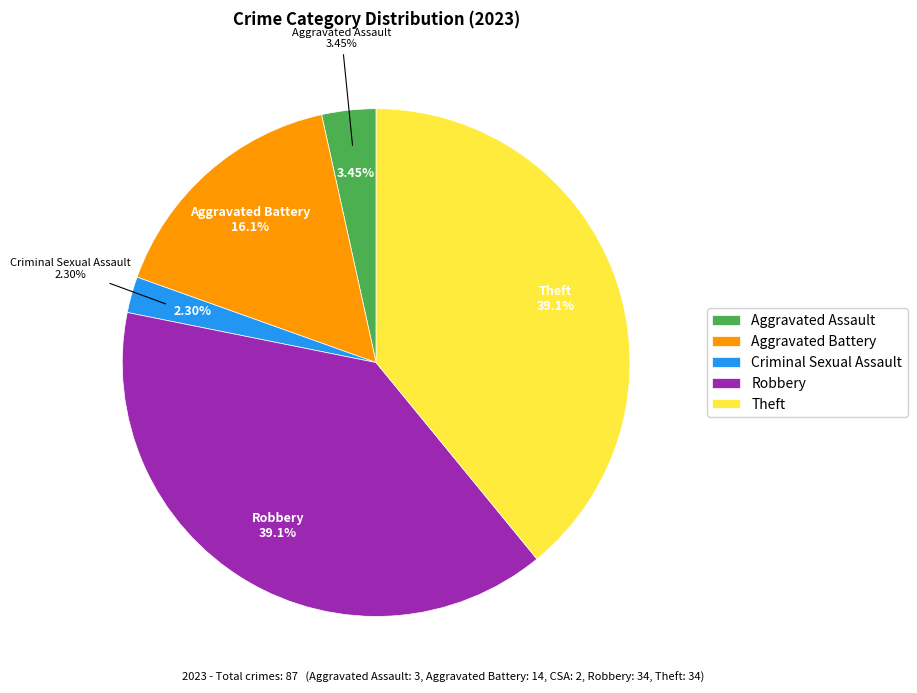

Which category has the smallest portion of the pie?

Criminal Sexual Assault